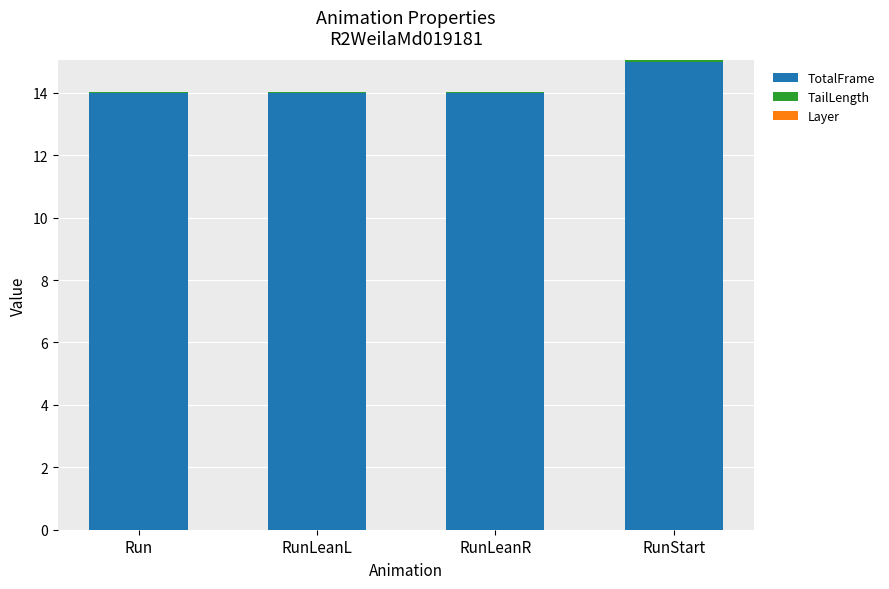

True or false: TotalFrame has a value of 14.0 at RunLeanR.

True